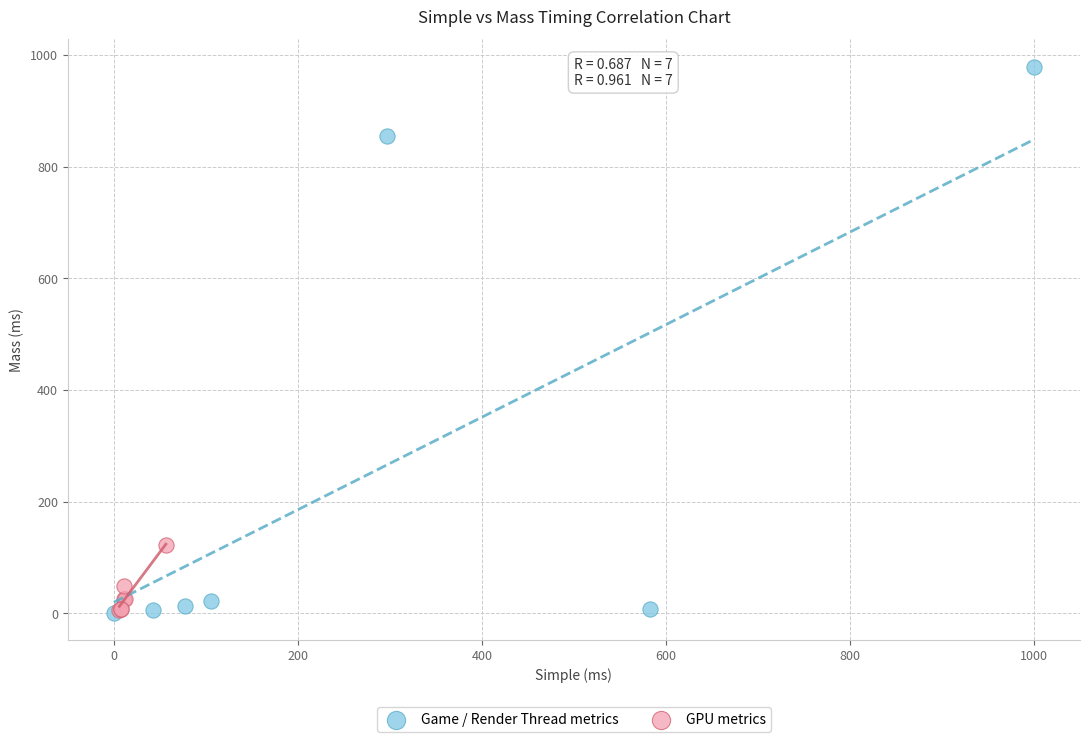

Which series contains the highest Y value?

Game / Render Thread metrics